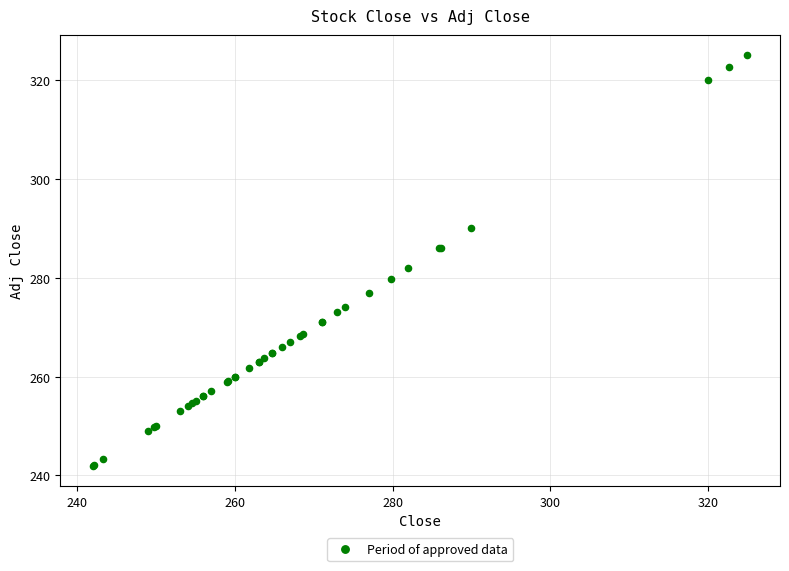

What Y value in the scatter plot is closest to 283?

282.0